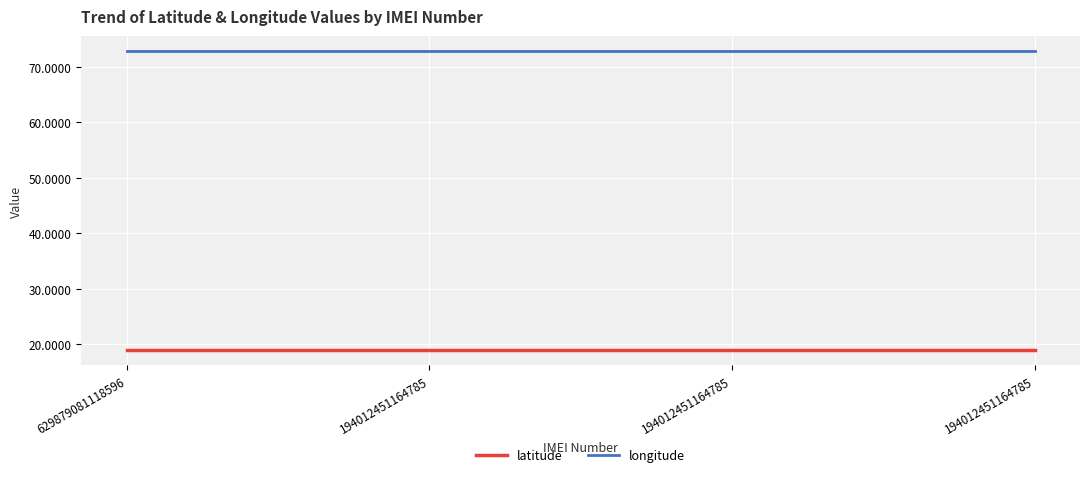

Is it true that latitude equals 18.9 at 194012451164785?

True